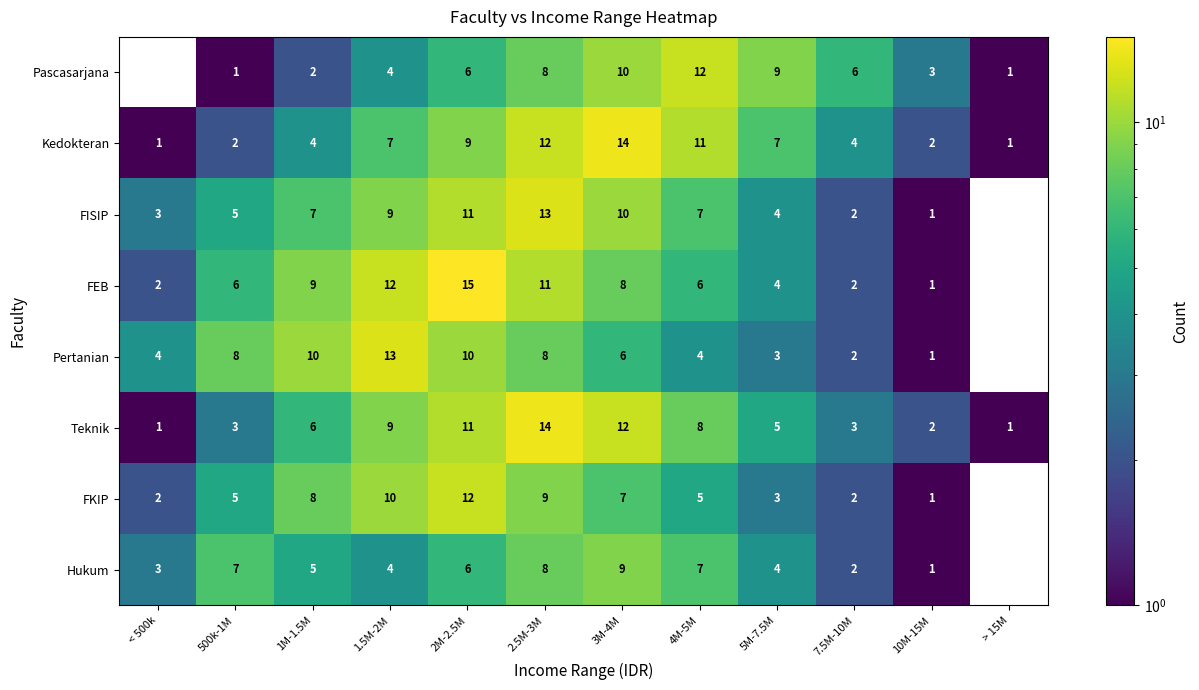

At how many categories does at least one series exceed 7?

8